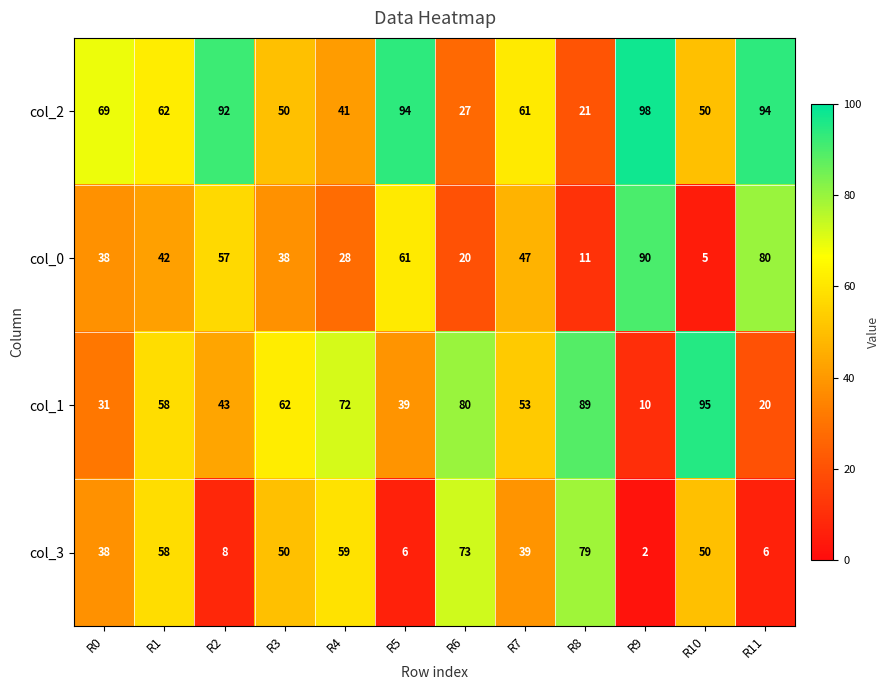

What is the spread (max minus min) of values at R2?

84